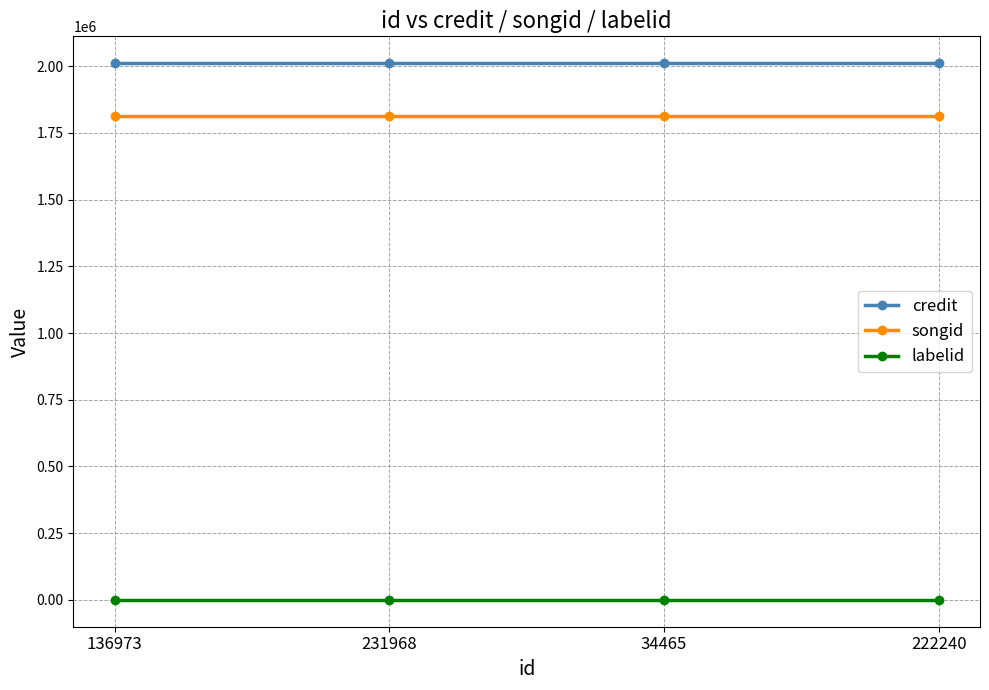

What is the sum of all songid values?

7253552